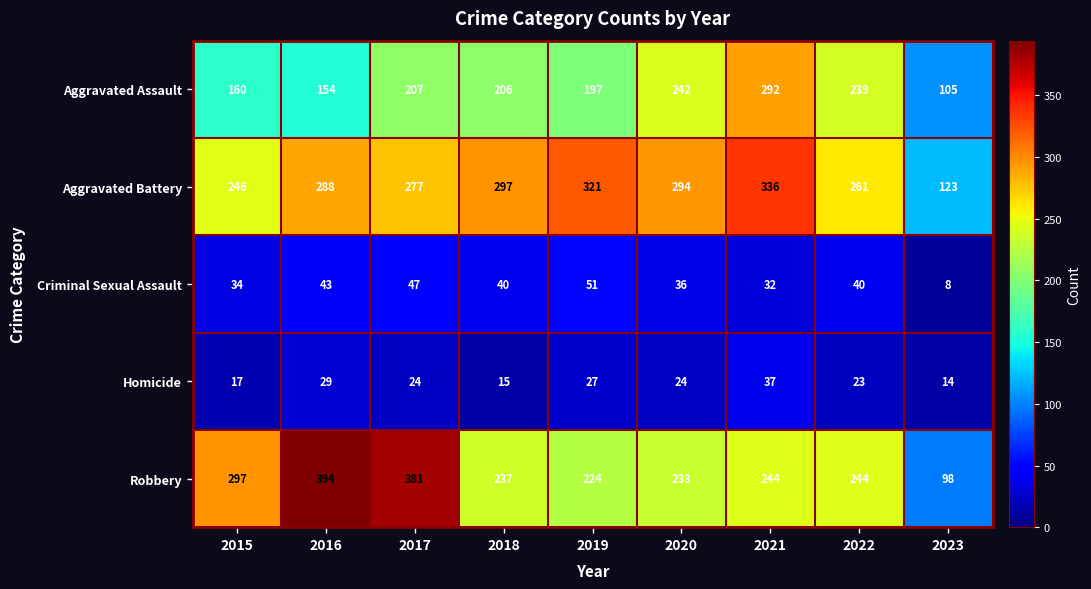

The Aggravated Assault series shows 98 at 2015. True or false?

False